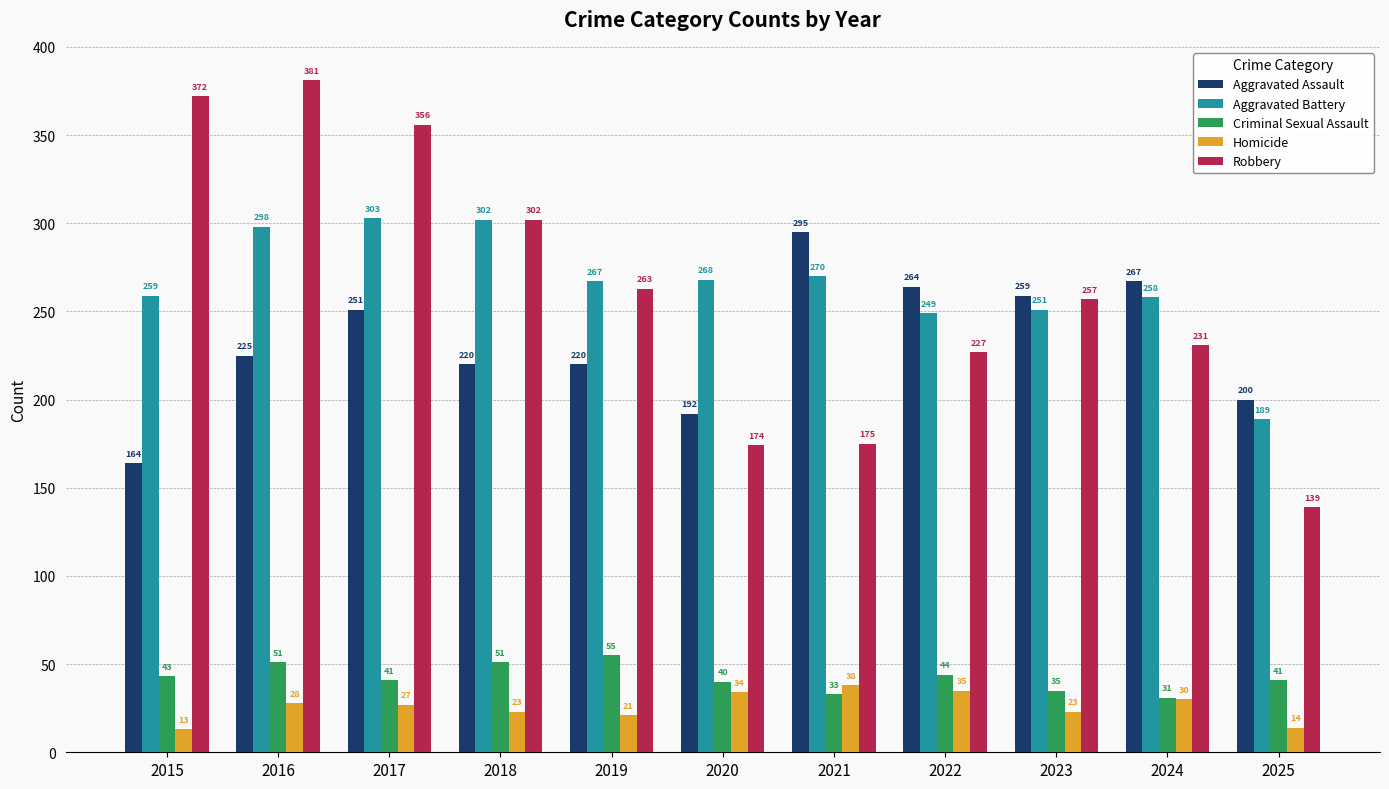

At 2020, list the series in order from largest to smallest.

Aggravated Battery, Aggravated Assault, Robbery, Criminal Sexual Assault, Homicide